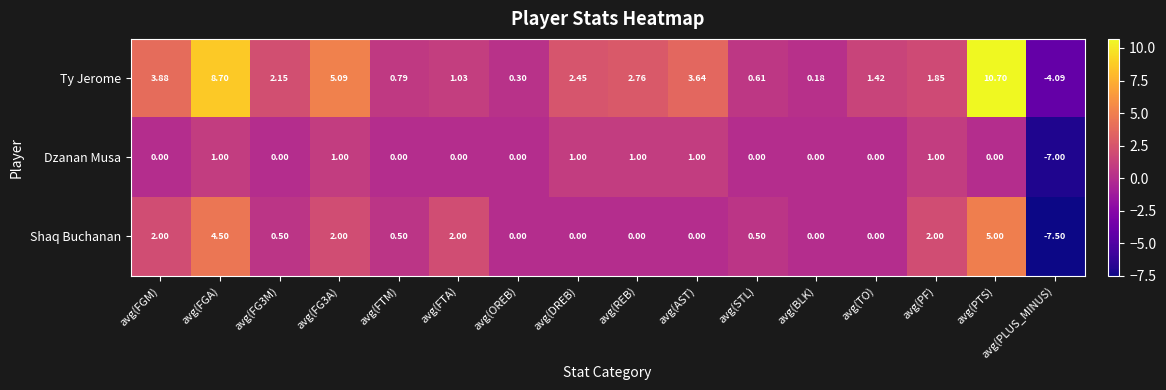

Which series has the largest total across all categories?

Ty Jerome